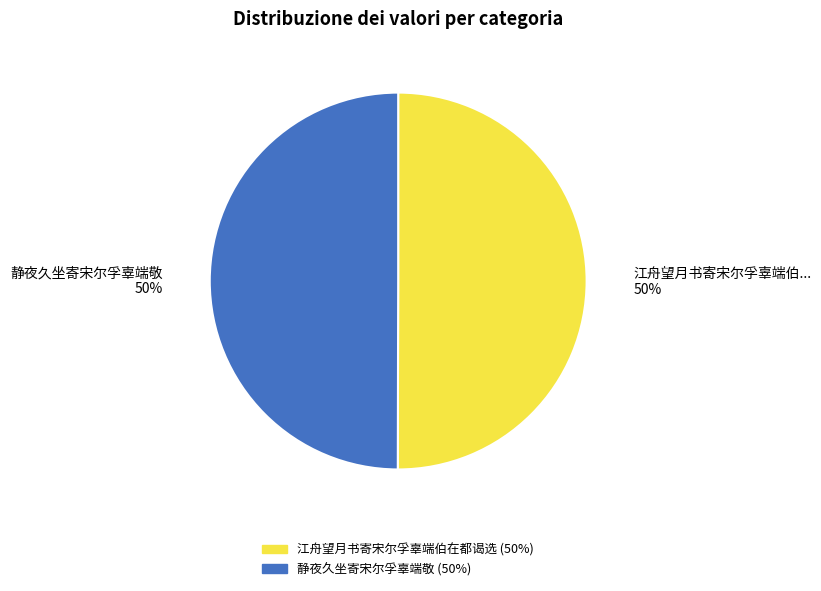

What is the ratio of the value at 静夜久坐寄宋尔孚辜端敬 to the value at 江舟望月书寄宋尔孚辜端伯在都谒选?

1.0